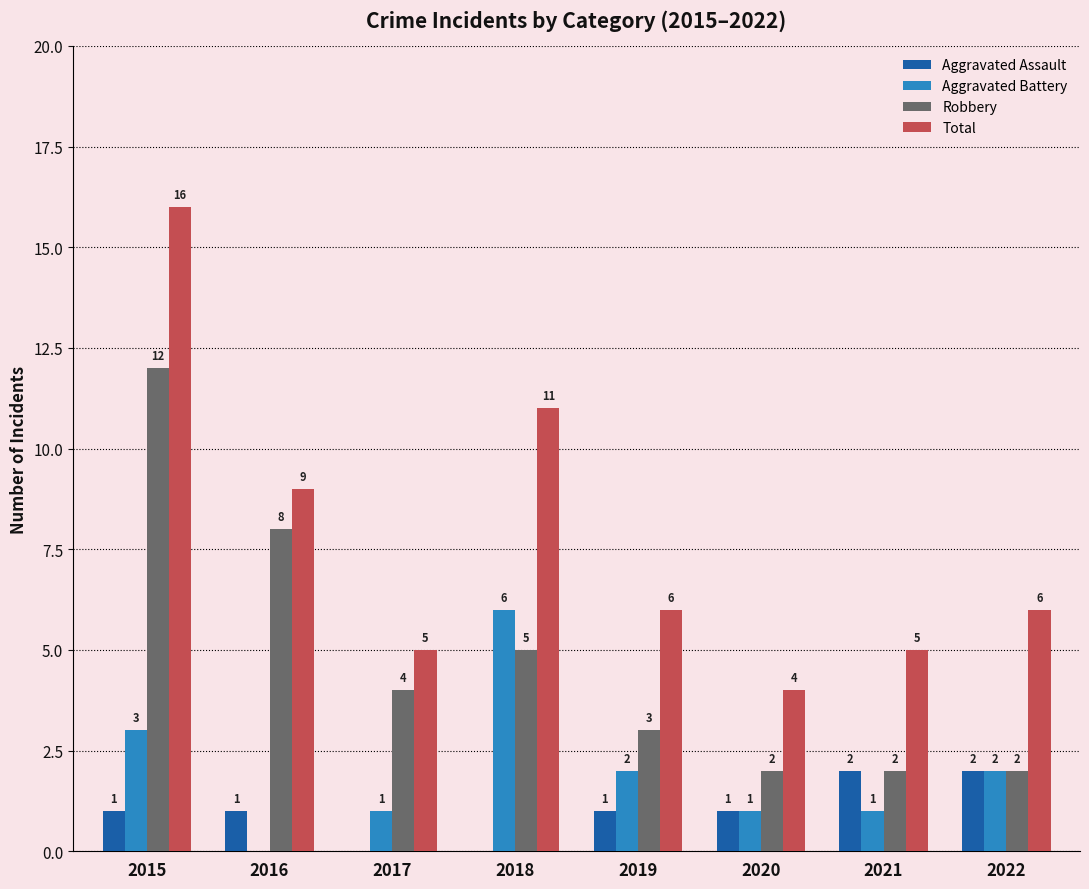

Which series has the widest spread of values?

Total